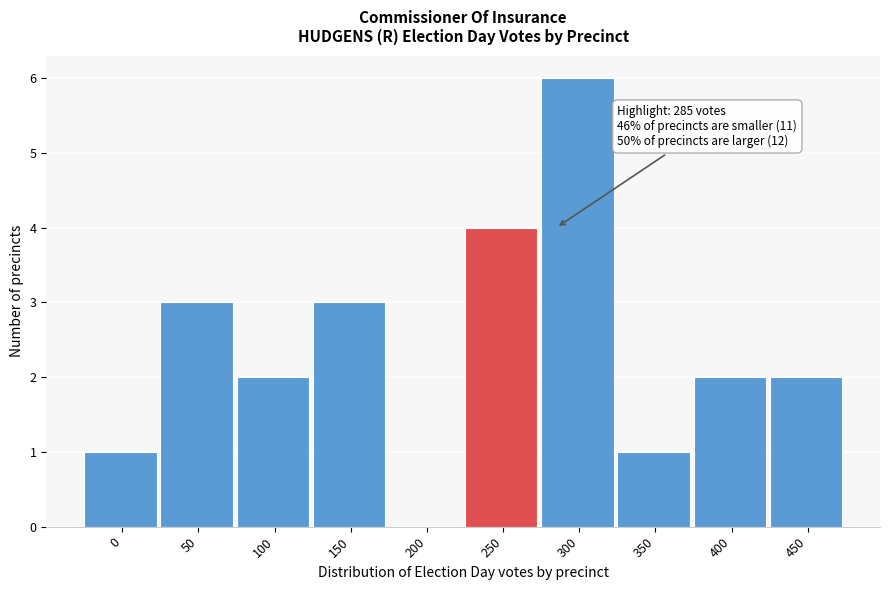

Reading left to right, extract all data points from this chart.

0=1	50=3	100=2	150=3	200=0	250=4	300=6	350=1	400=2	450=2